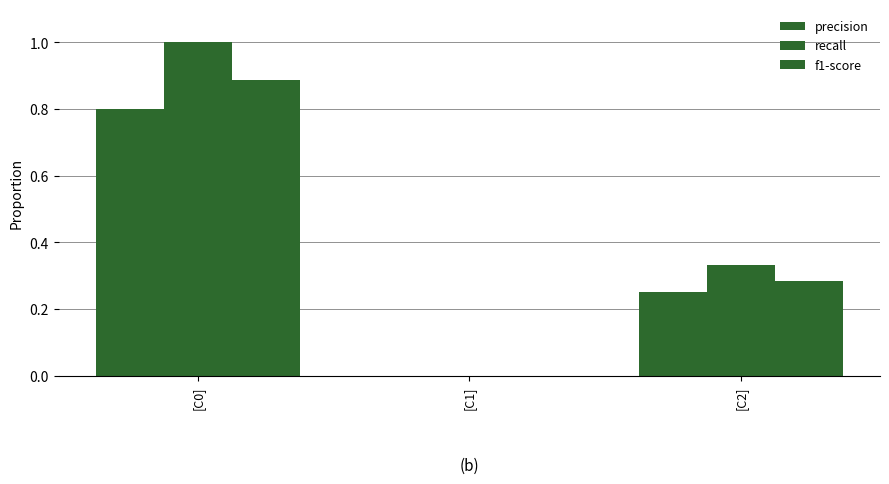

What is the average value of the f1-score series?

0.4